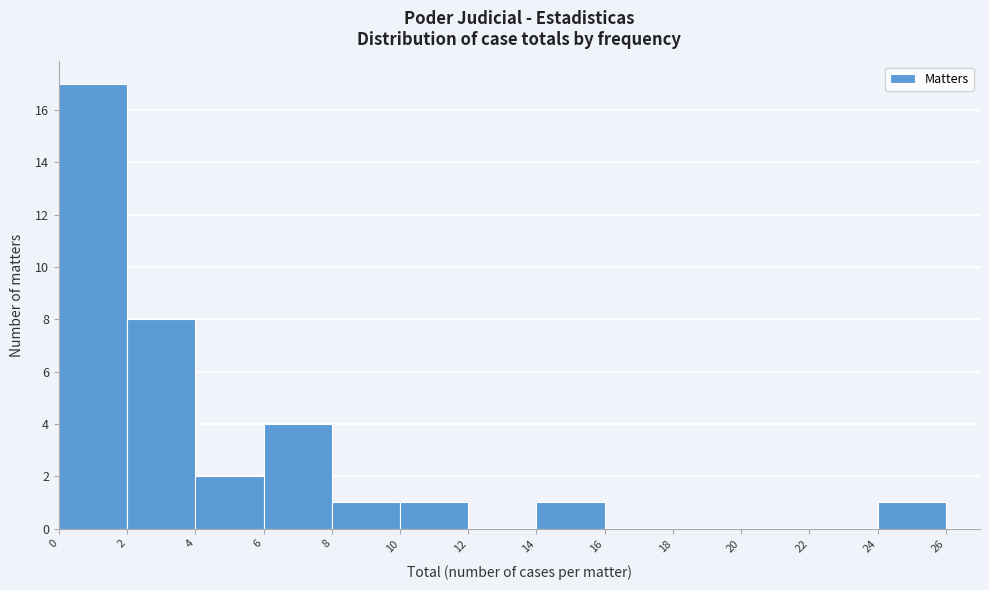

Reading left to right, transcribe this chart: for each bar, give the range it covers on the x-axis and its height. The values are not printed on the chart, so give them approximately, as read against the axis.

0 to 2: 17
2 to 4: 8
4 to 6: 2
6 to 8: 4
8 to 10: 1
10 to 12: 1
12 to 14: 0
14 to 16: 1
16 to 18: 0
18 to 20: 0
20 to 22: 0
22 to 24: 0
24 to 26: 1